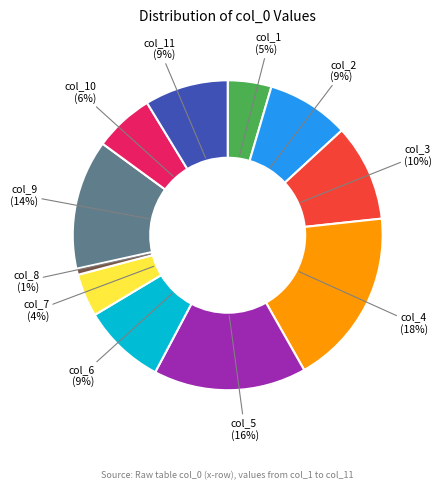

Does any single category account for the majority?

No